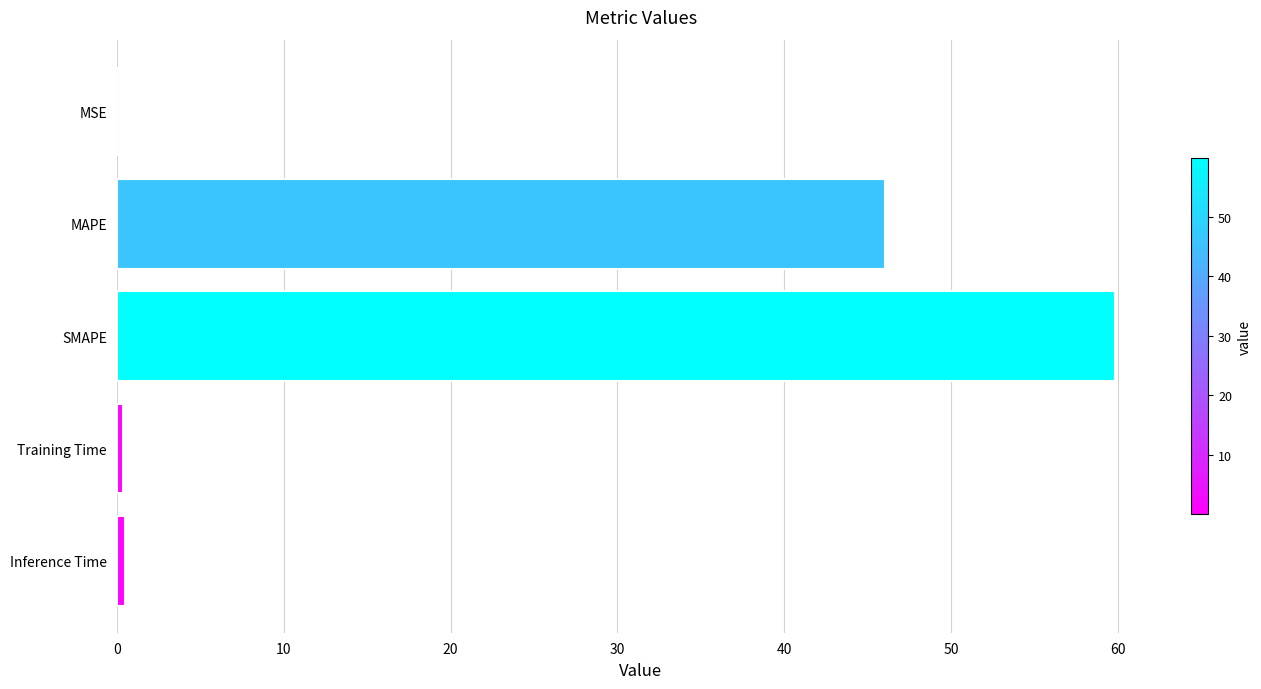

What is the greatest value displayed?

59.8